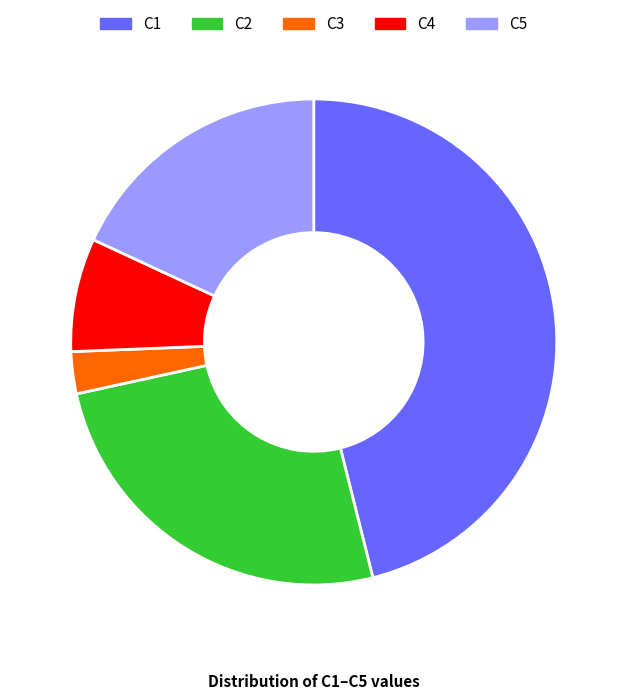

Is there any slice that represents more than half of the pie?

No